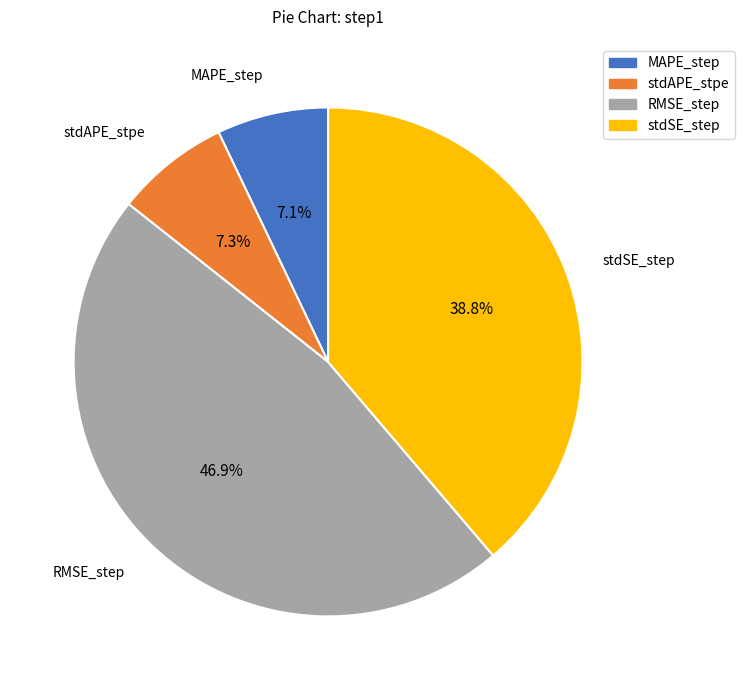

What is the largest slice in the pie chart?

RMSE_step